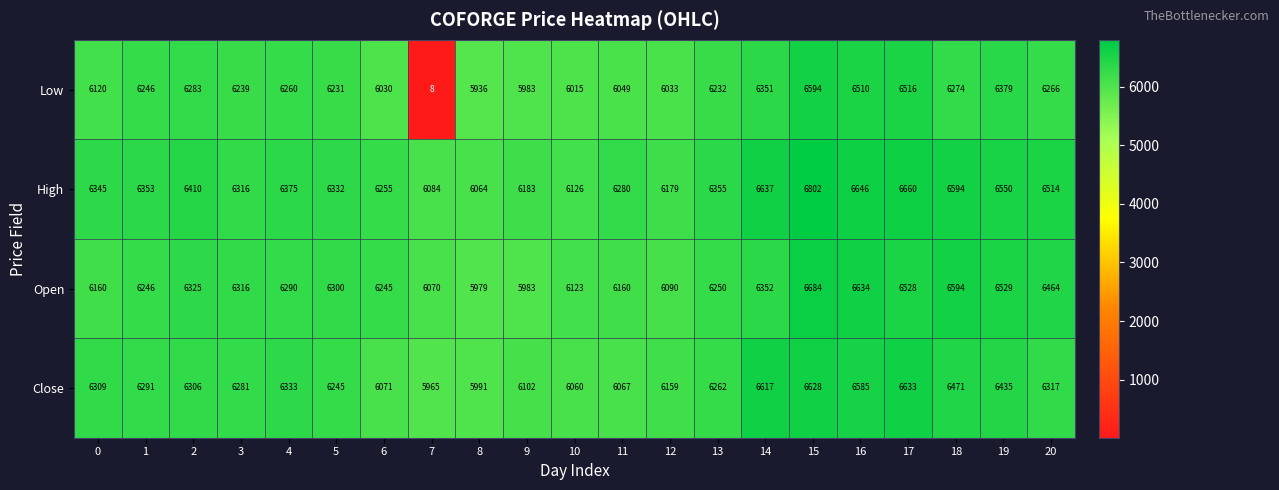

The value of Open at 2 is 6325. True or false?

True